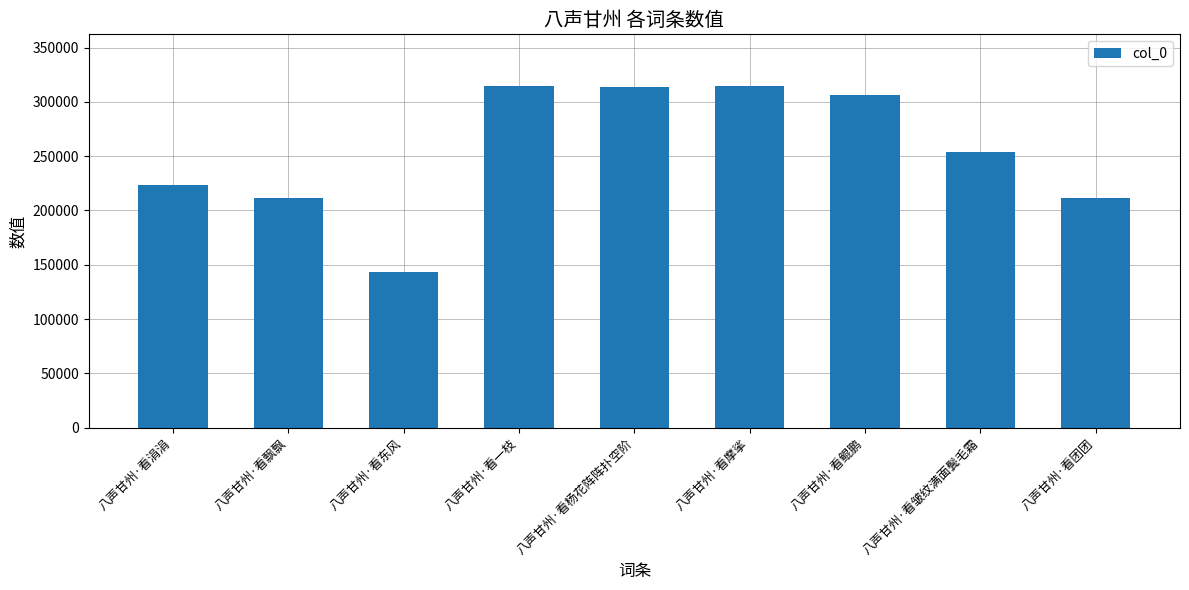

What is the maximum value shown in the chart?

315076